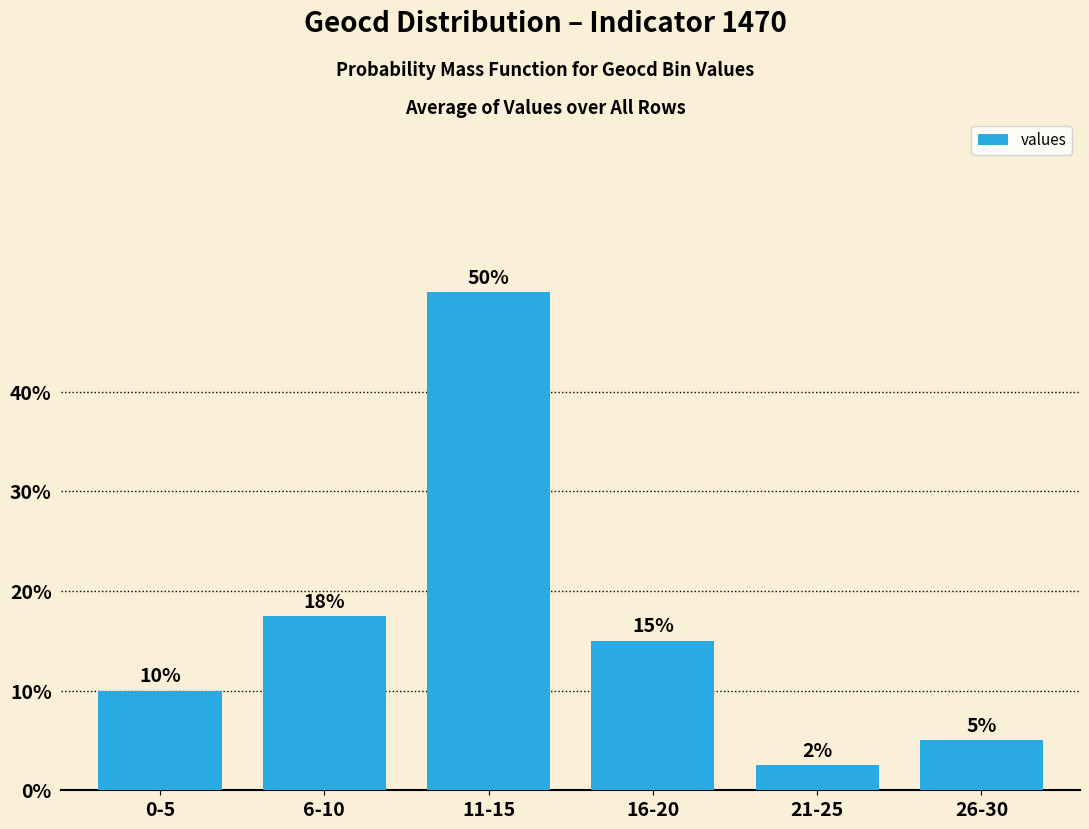

Rank the categories by value from highest to lowest.

11-15, 6-10, 16-20, 0-5, 26-30, 21-25